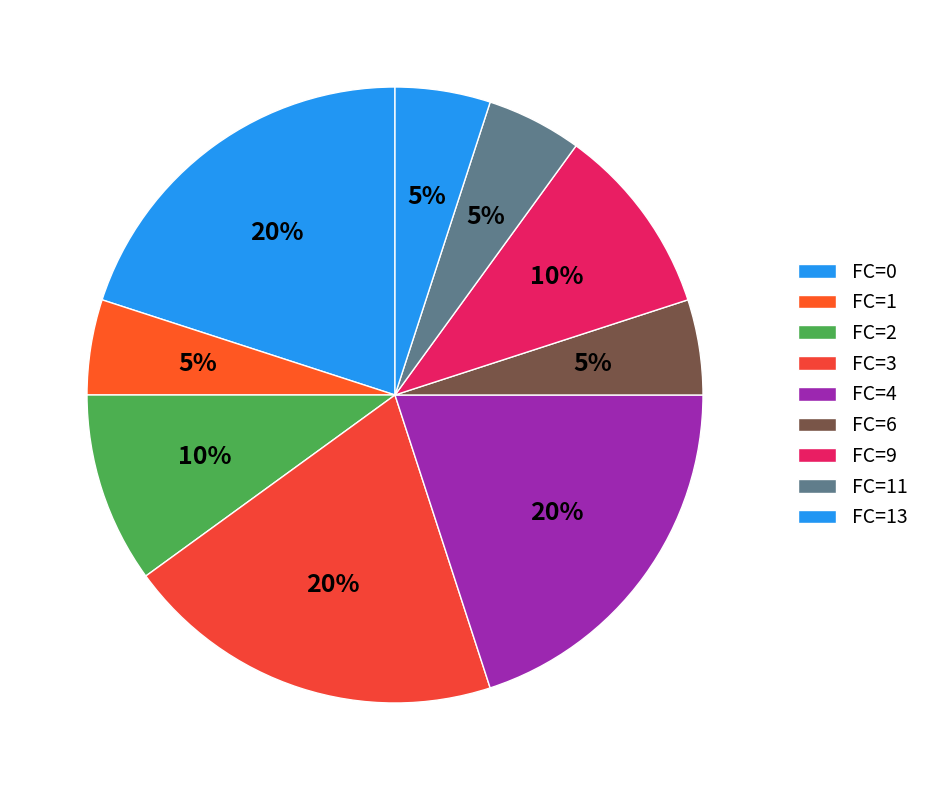

Count the number of slices in the pie.

9